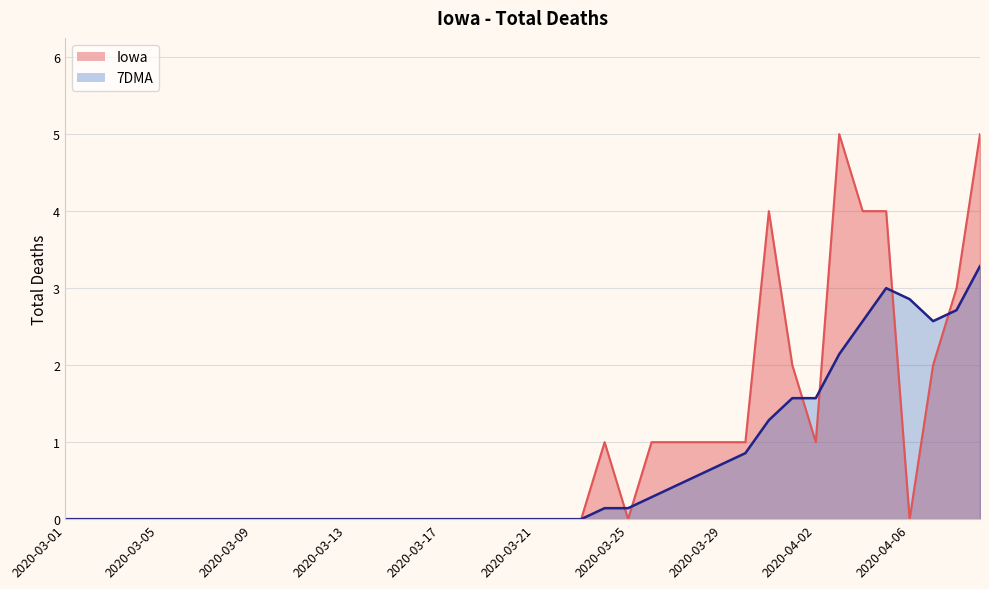

List the labels in order of 7DMA value, largest first.

2020-04-09, 2020-04-05, 2020-04-06, 2020-04-08, 2020-04-04, 2020-04-07, 2020-04-03, 2020-04-01, 2020-04-02, 2020-03-31, 2020-03-30, 2020-03-29, 2020-03-28, 2020-03-27, 2020-03-26, 2020-03-24, 2020-03-25, 2020-03-01, 2020-03-02, 2020-03-03, 2020-03-04, 2020-03-05, 2020-03-06, 2020-03-07, 2020-03-08, 2020-03-09, 2020-03-10, 2020-03-11, 2020-03-12, 2020-03-13, 2020-03-14, 2020-03-15, 2020-03-16, 2020-03-17, 2020-03-18, 2020-03-19, 2020-03-20, 2020-03-21, 2020-03-22, 2020-03-23